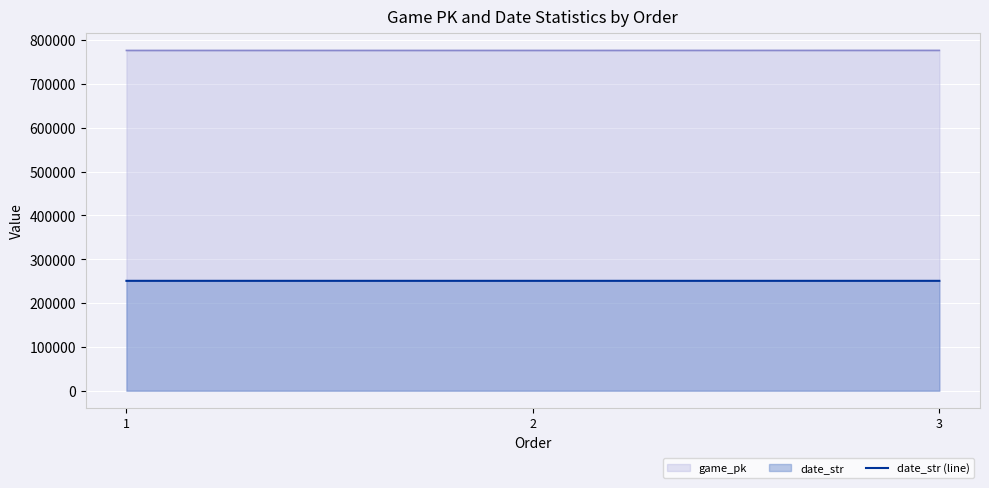

Which label corresponds to the smallest value in the chart?

3